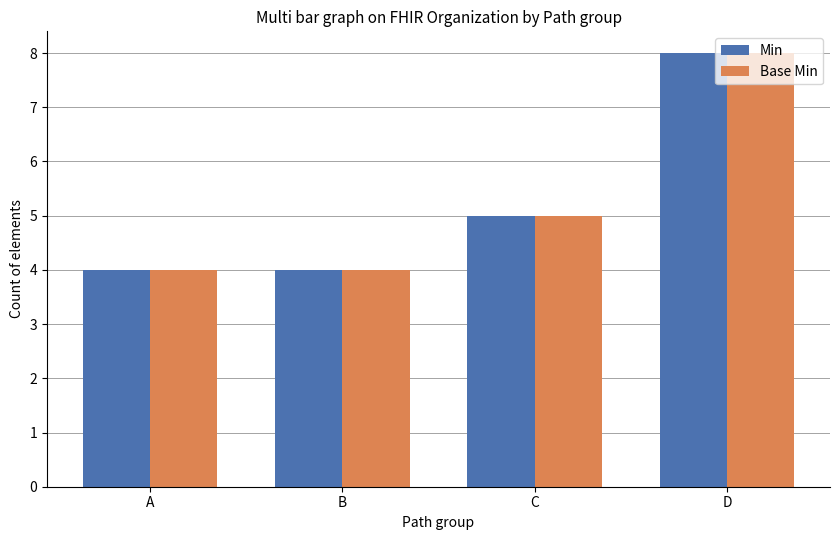

Reading right to left, transcribe all the data shown in this chart.

Min: D=8	C=5	B=4	A=4
Base Min: D=8	C=5	B=4	A=4